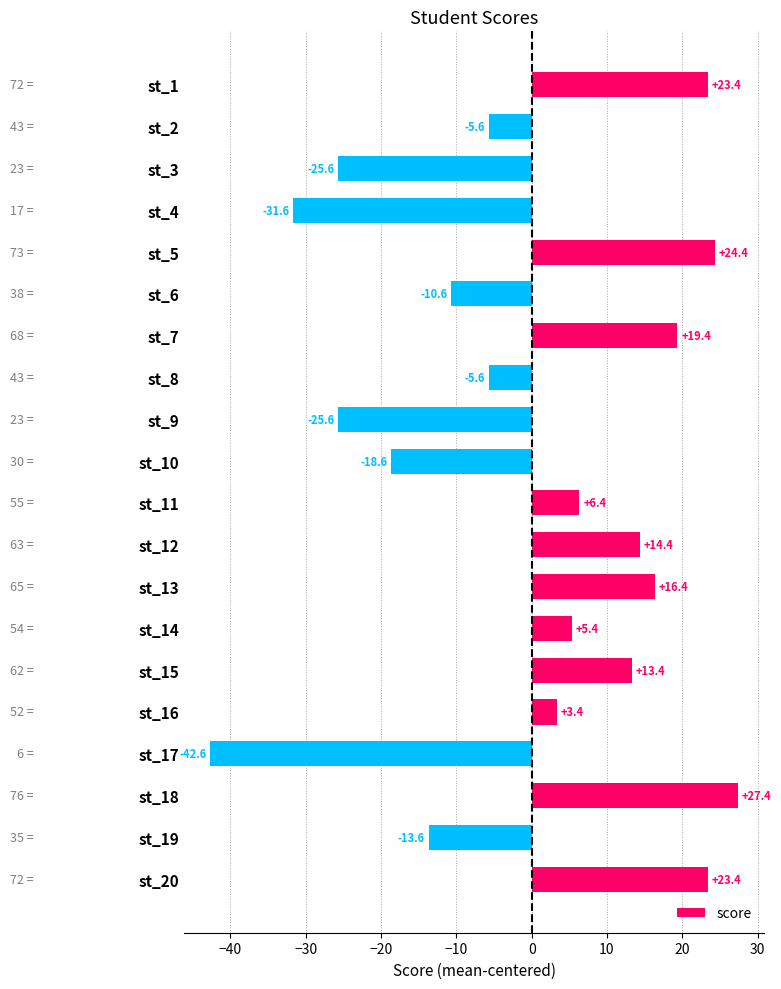

What is the sum of all values?

-3.0